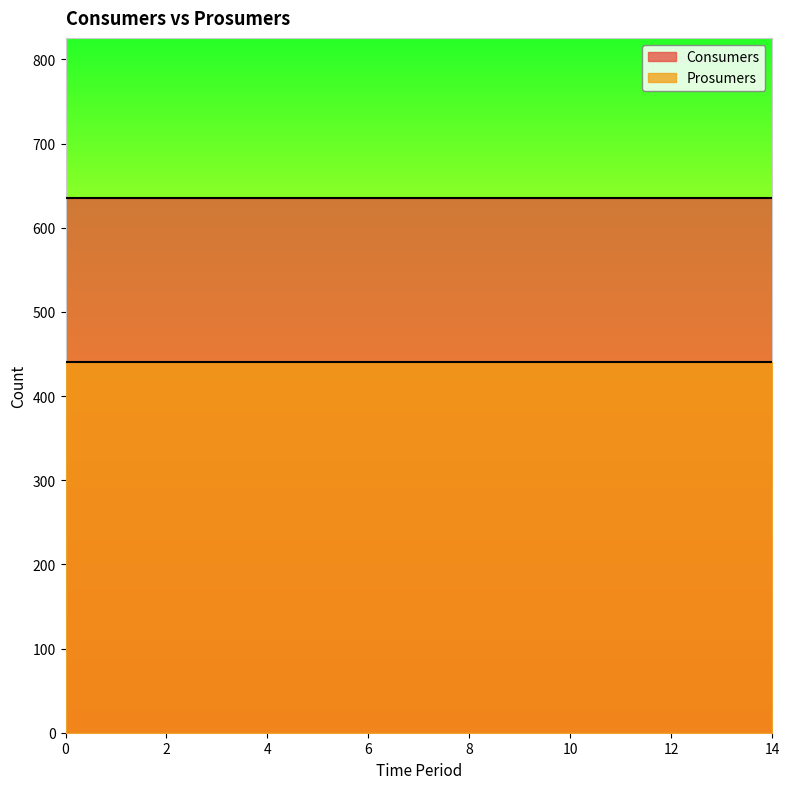

How many distinct data groups are displayed?

2